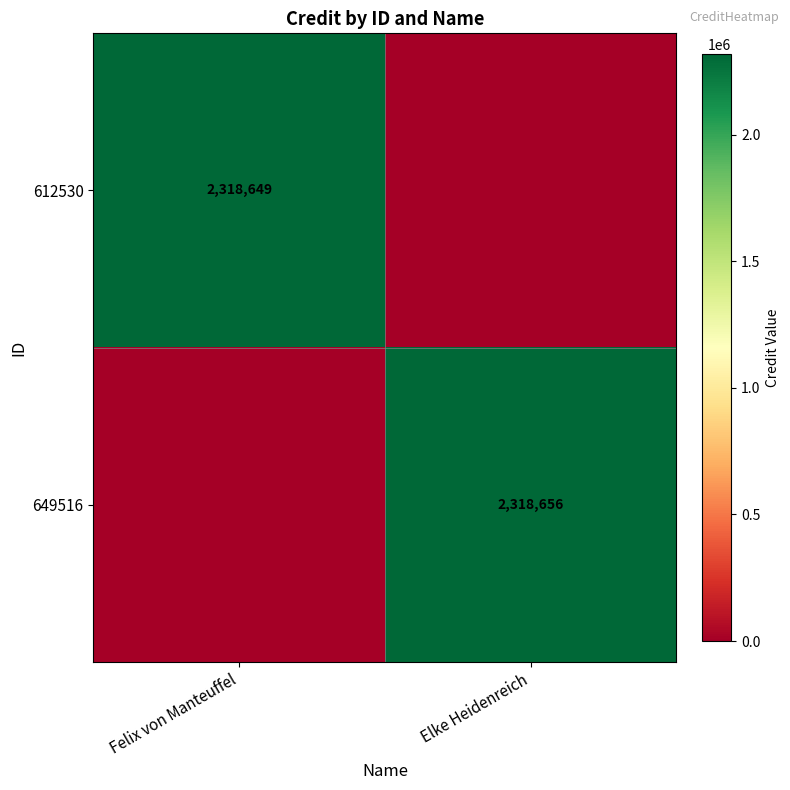

What is the spread (max minus min) of values at Elke Heidenreich?

2318656